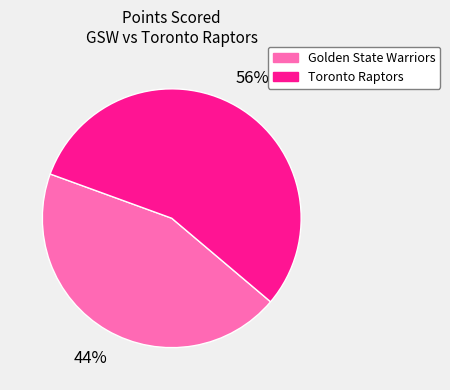

Do Golden State Warriors and Toronto Raptors together represent more than half of the pie?

Yes